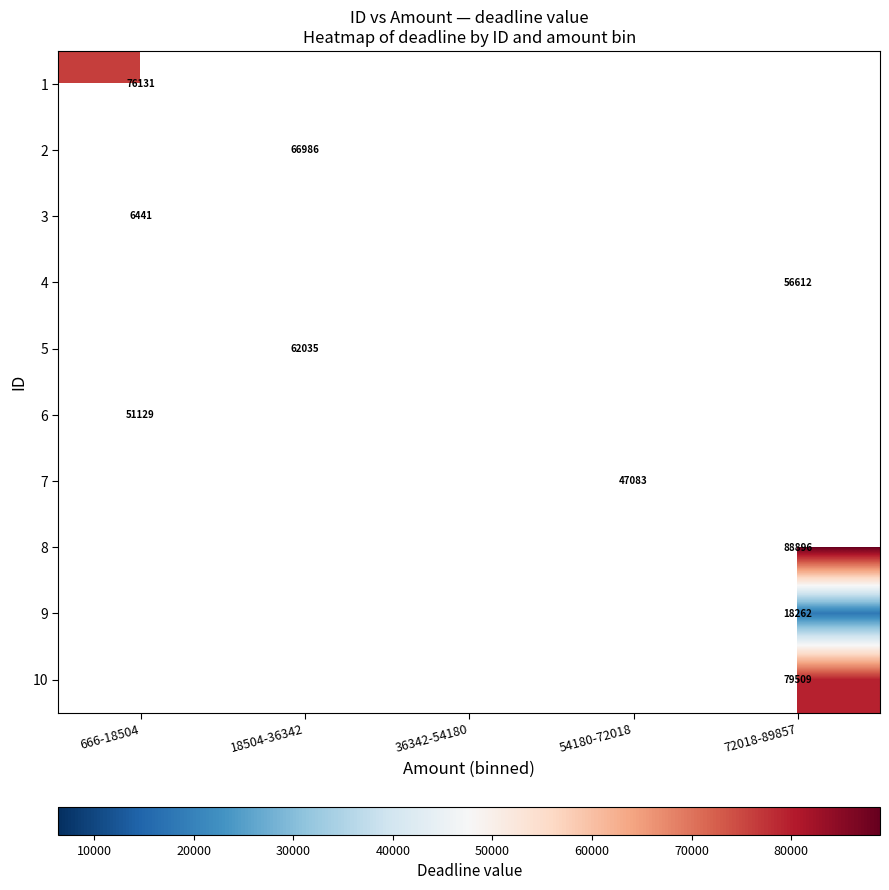

What is the smallest value displayed?

6441.0